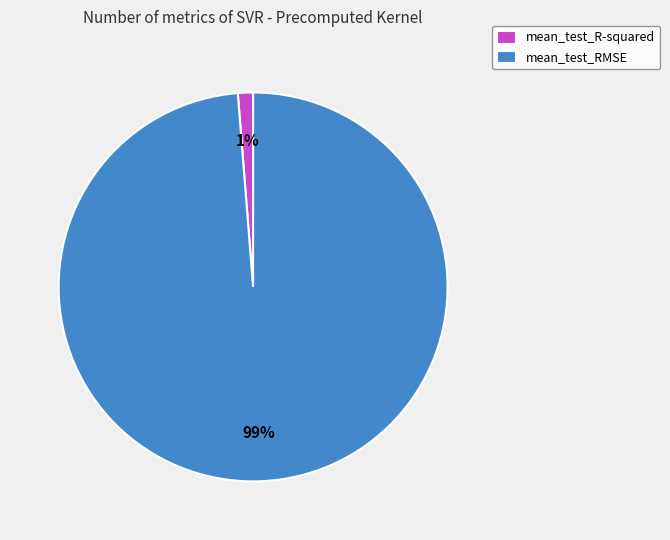

To the nearest percent, what portion does mean_test_R-squared represent?

1%